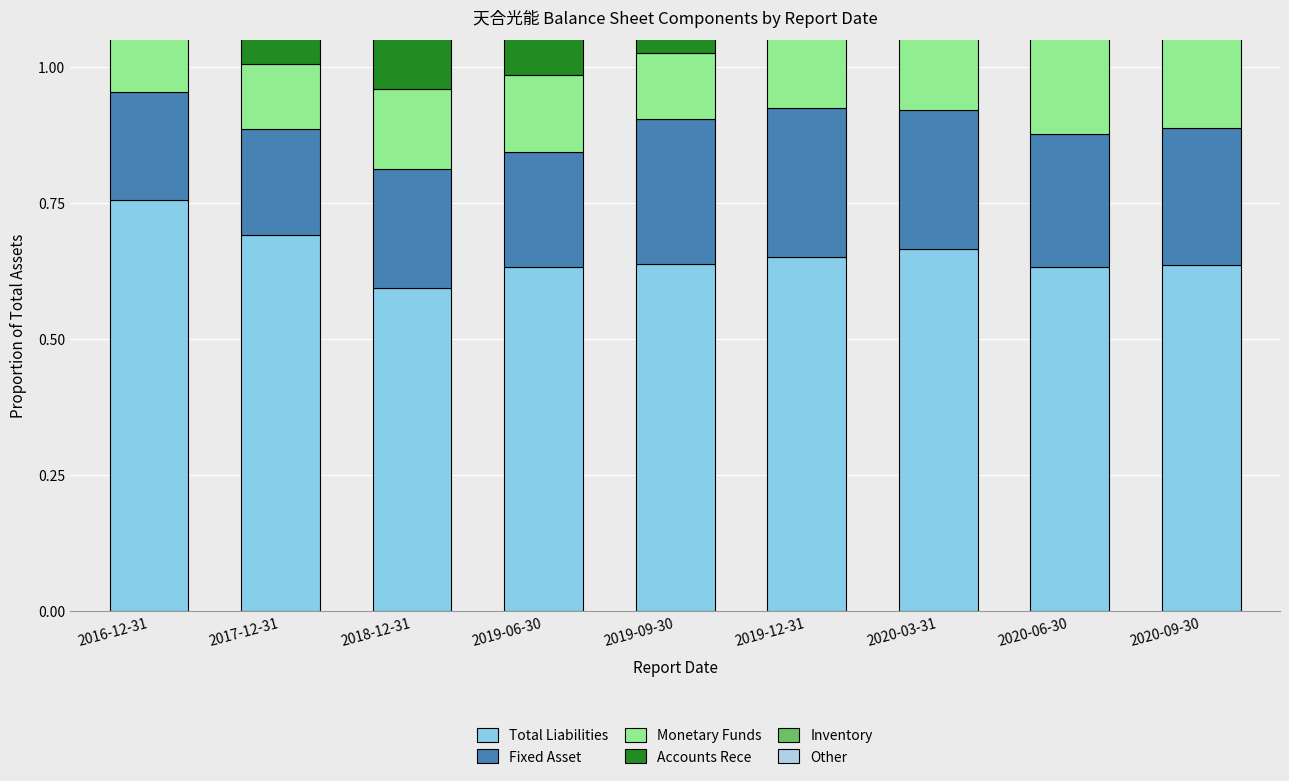

What is the total value across all series at 2018-12-31?

1.3